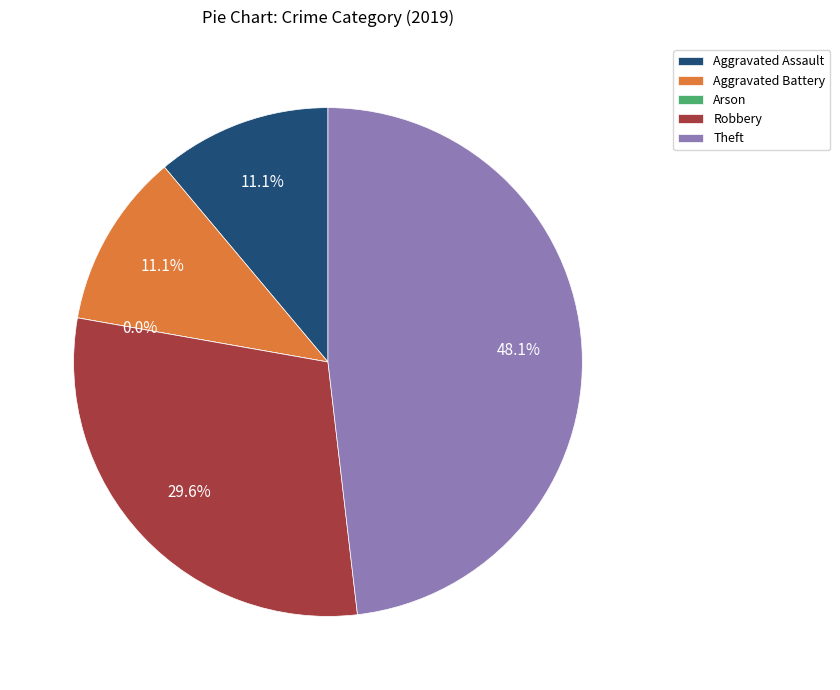

Rank the categories by value from highest to lowest.

Theft, Robbery, Aggravated Assault, Aggravated Battery, Arson